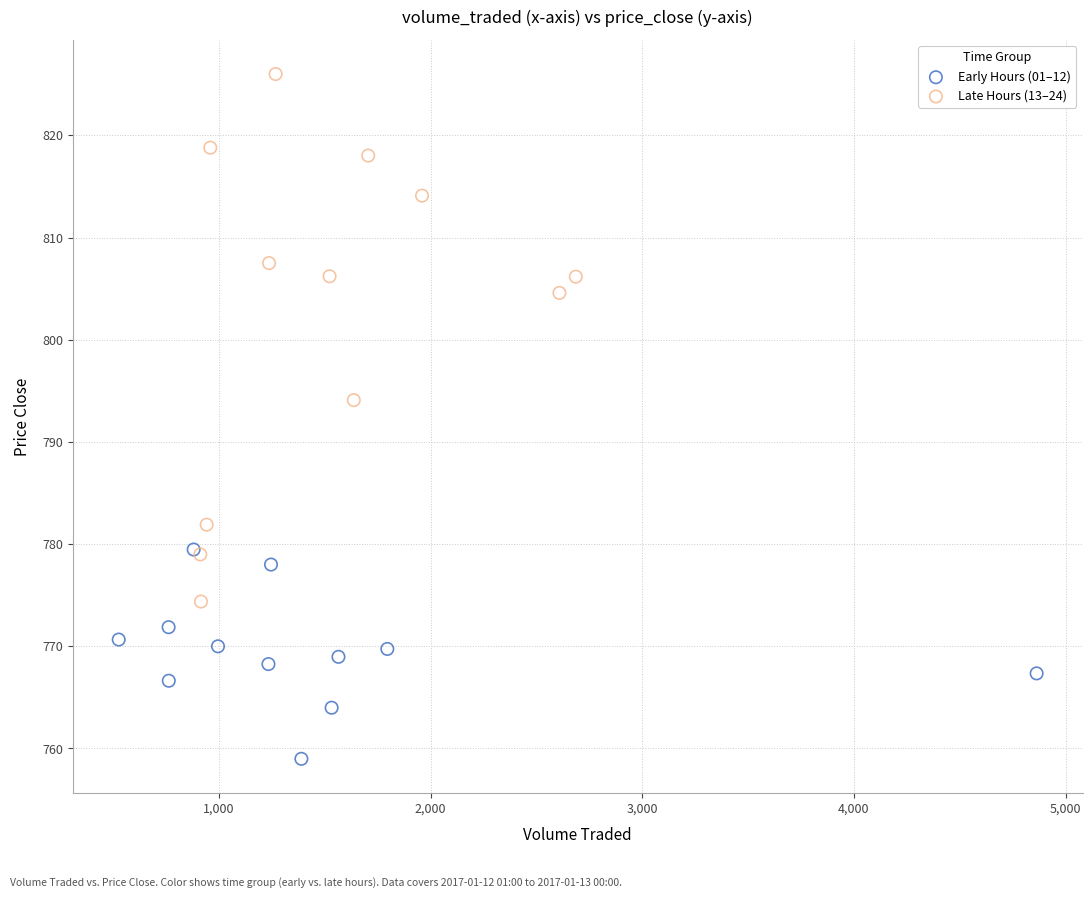

Which series reaches the minimum Y coordinate?

Early Hours (01–12)